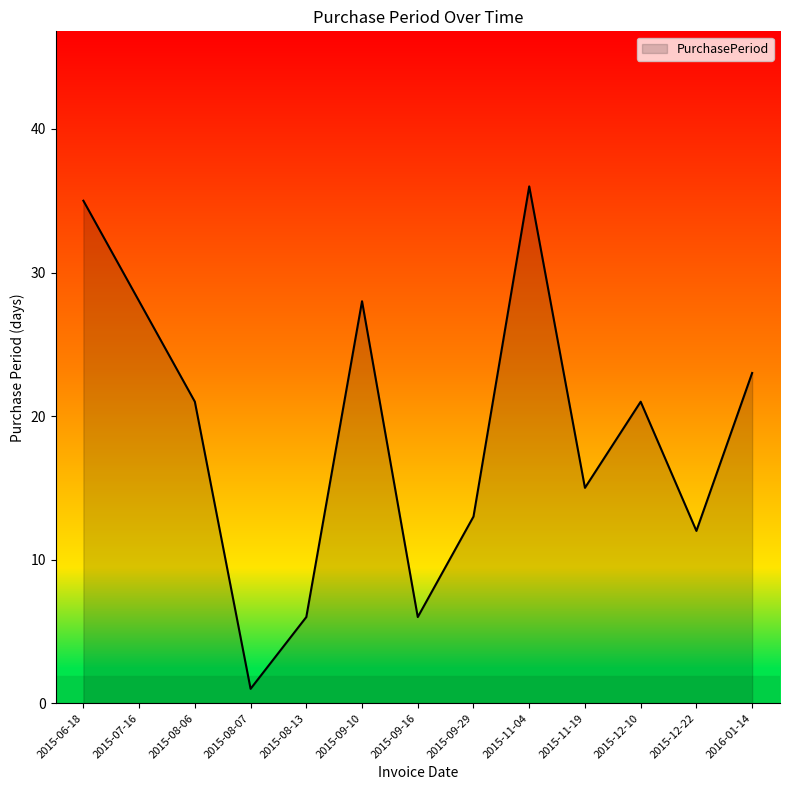

What is the greatest value displayed?

36